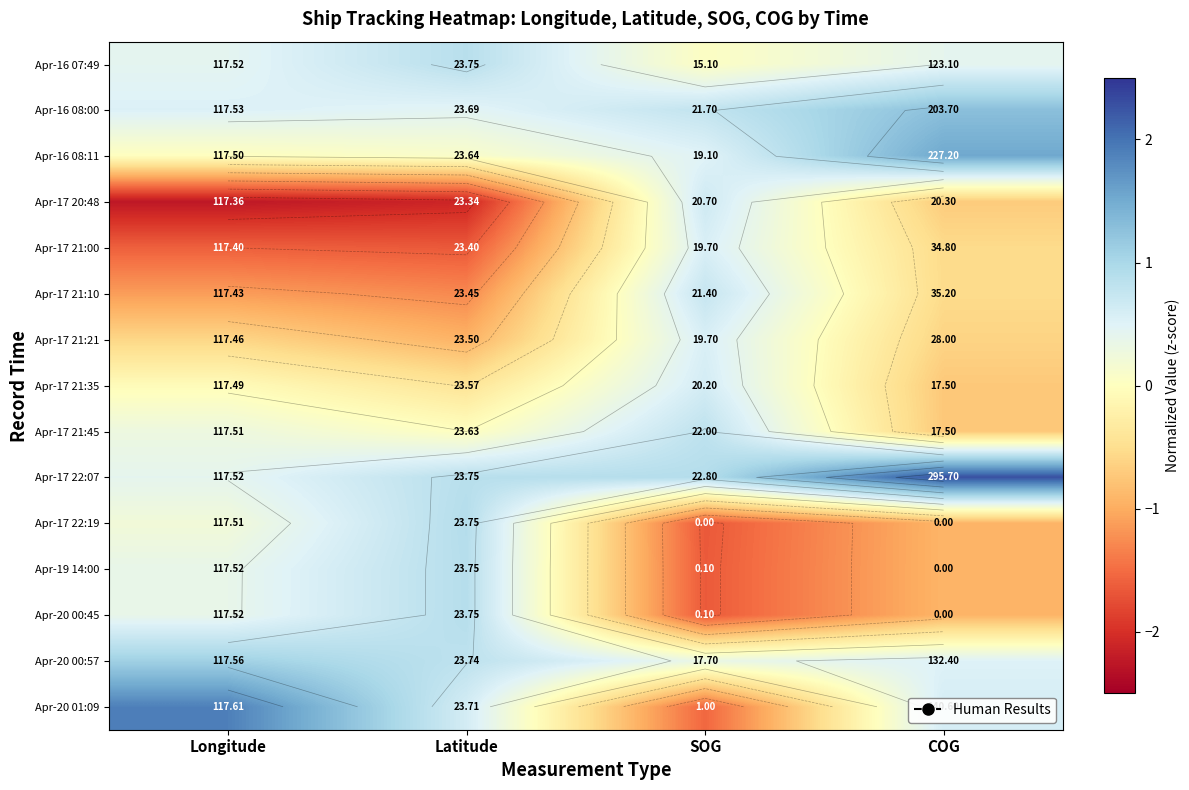

Is it true that Apr-17 21:35 equals -0.0 at Longitude?

False